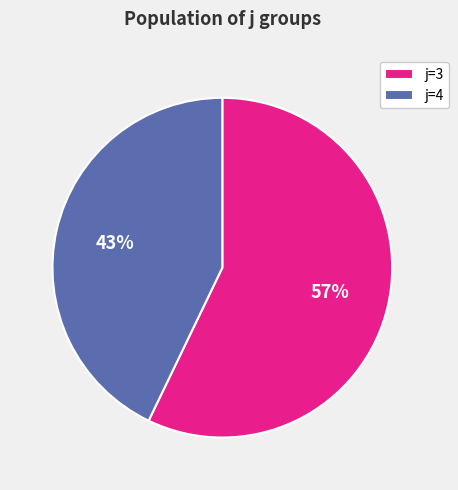

Do j=4 and j=3 together represent more than half of the pie?

Yes